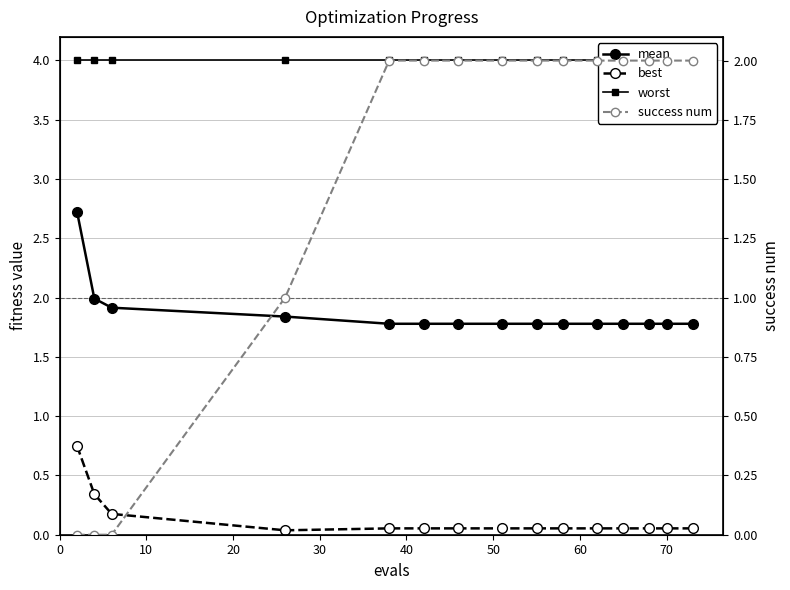

What is the spread (max minus min) of values at 10?

4.0